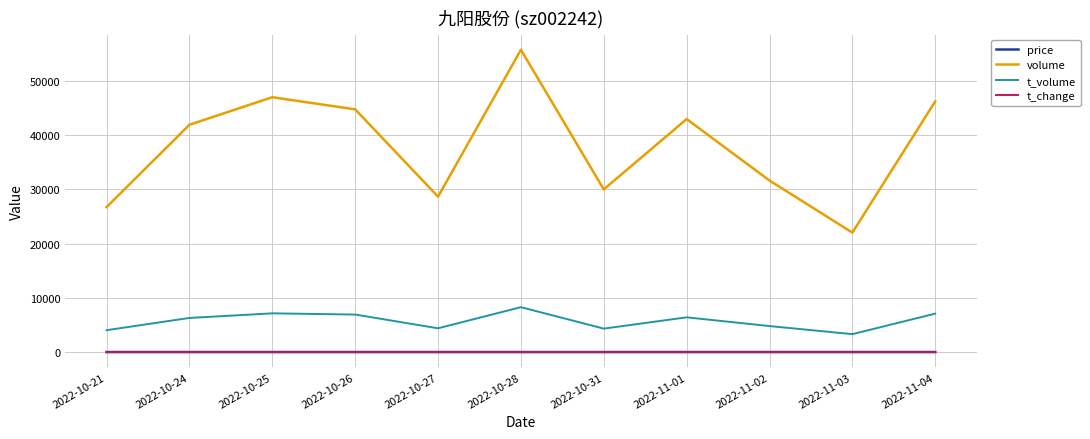

What is the approximate value of price at 2022-10-31?

14.5